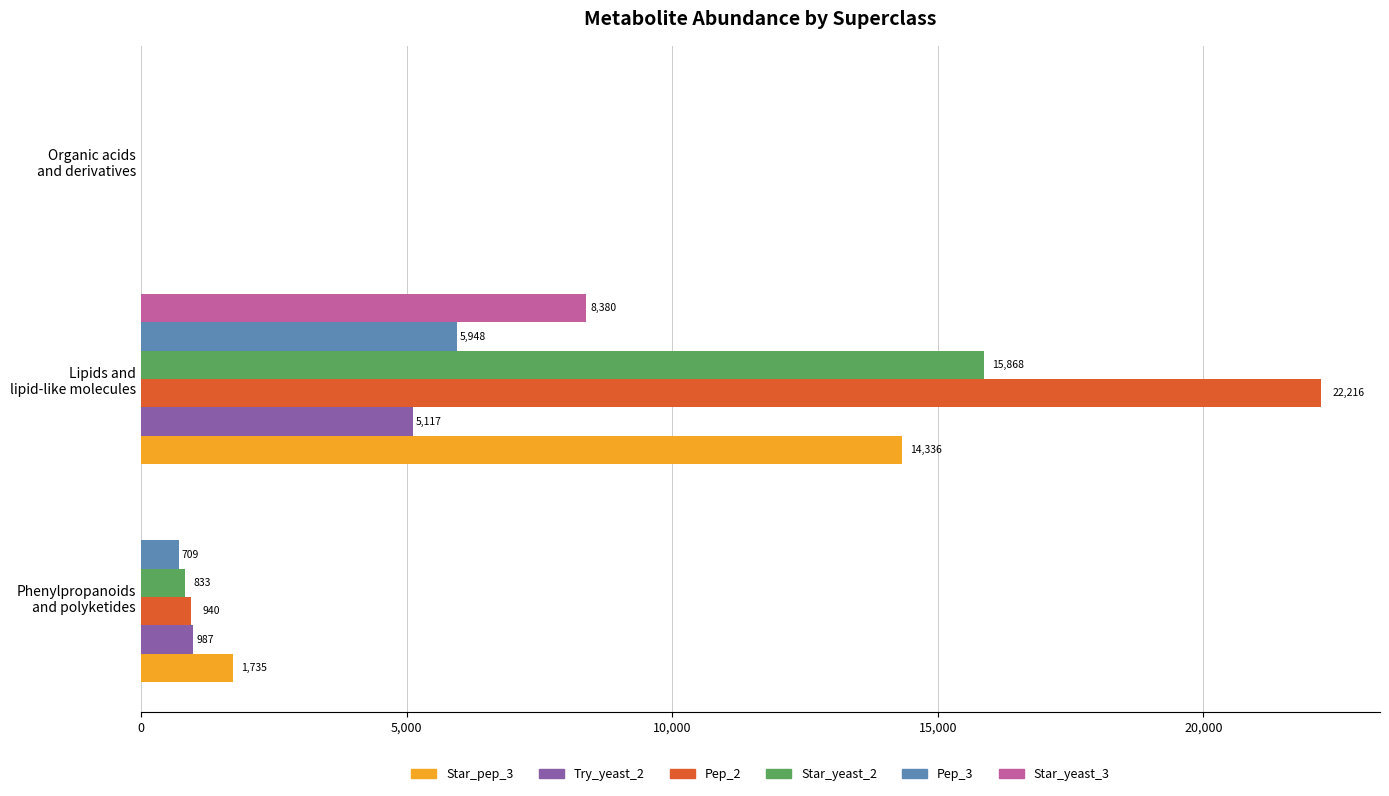

Which series has the largest total across all categories?

Pep_2